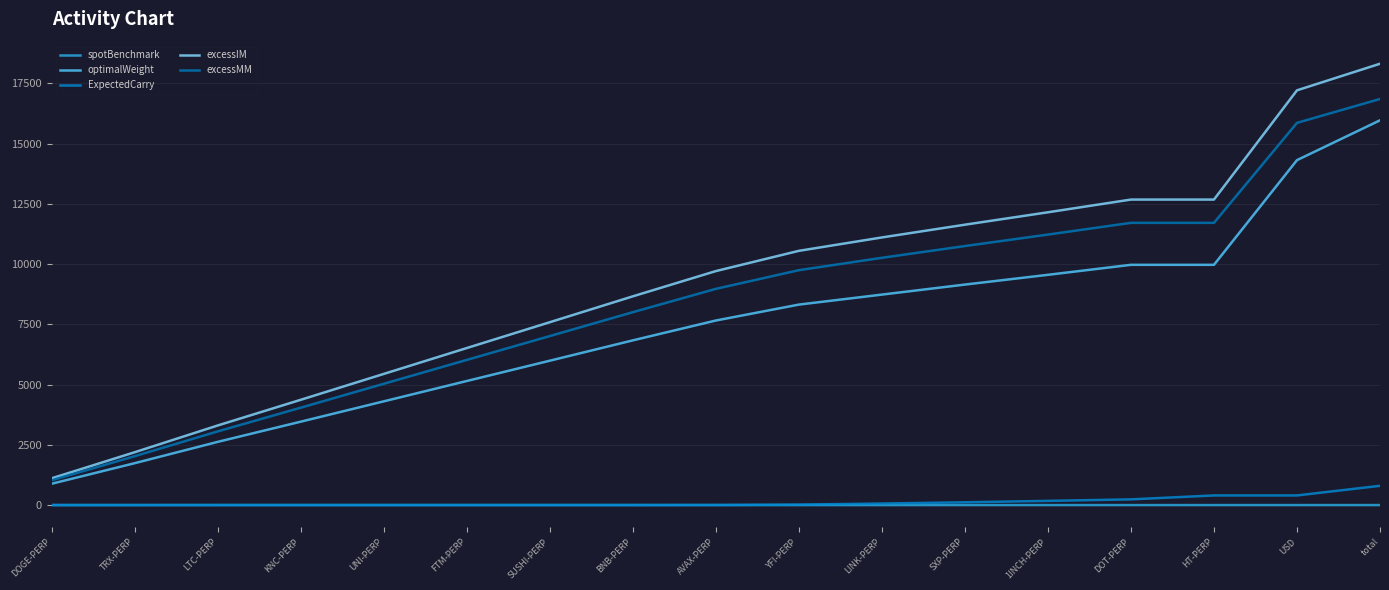

Is it true that ExpectedCarry equals 115.6 at SXP-PERP?

True